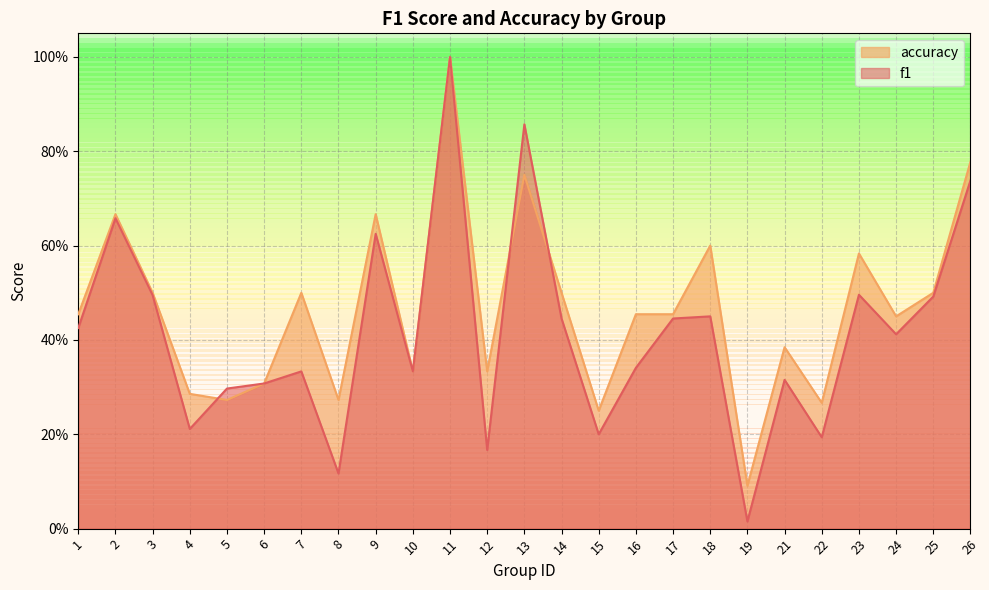

What are all the series names shown in the legend?

accuracy, f1